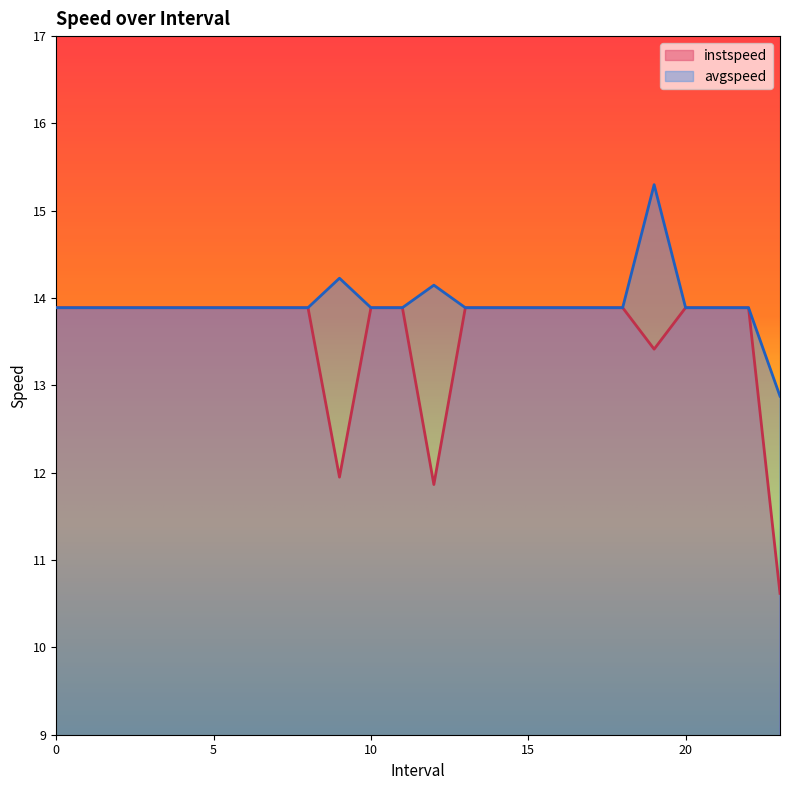

Where is the first local maximum for avgspeed?

9.0